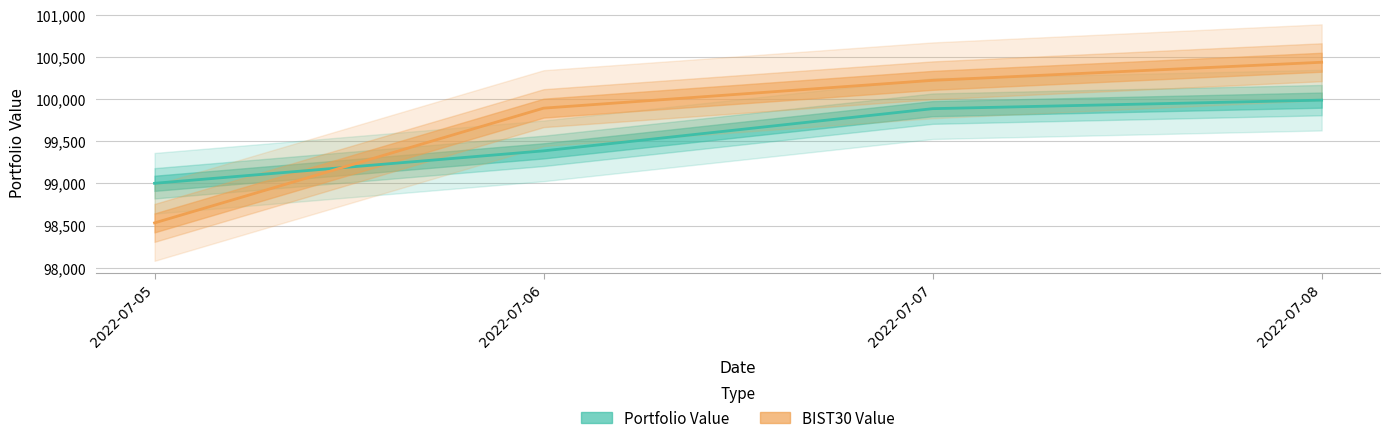

What is the difference between the highest and lowest values at 2022-07-05?

469.9